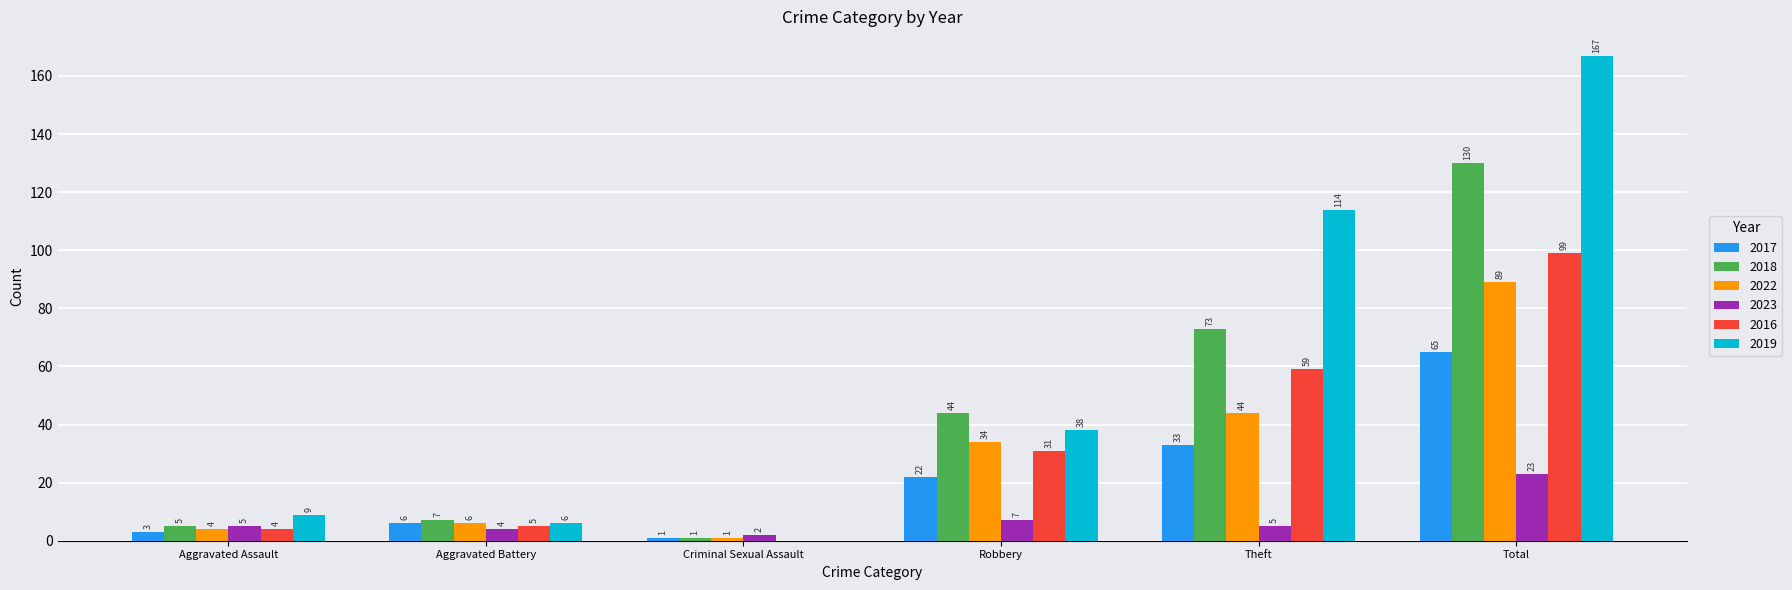

Which series changed the most between Aggravated Assault and Total?

2019